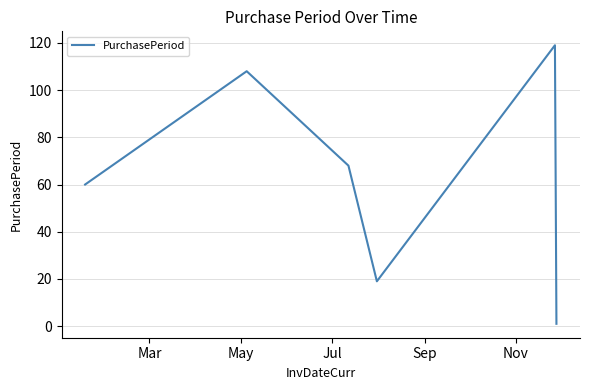

True or false: the data has more than 0 interior local peaks.

True